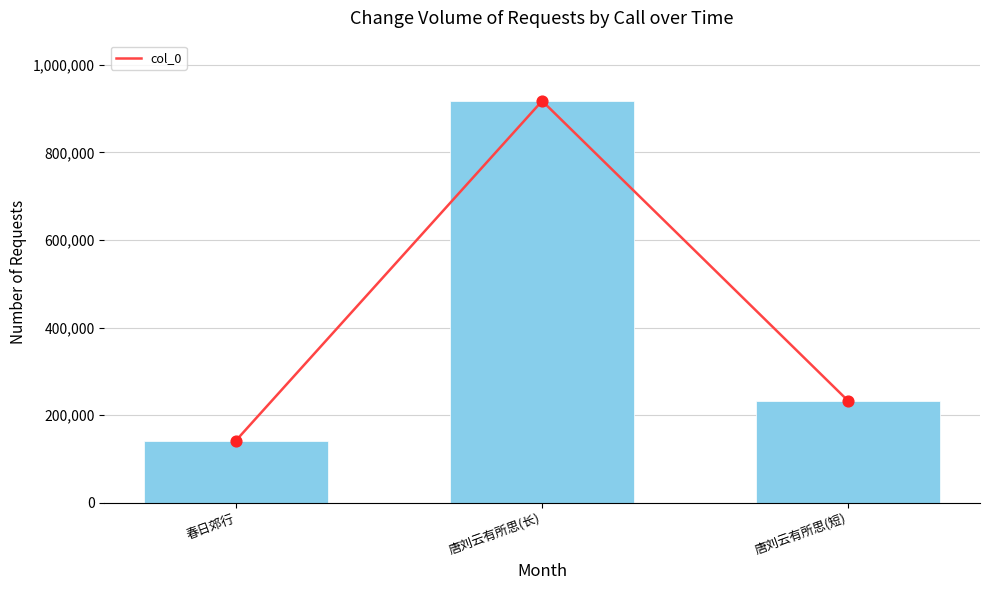

Approximately how many times larger is the value at 唐刘云有所思(长) compared to 唐刘云有所思(短)?

4.0